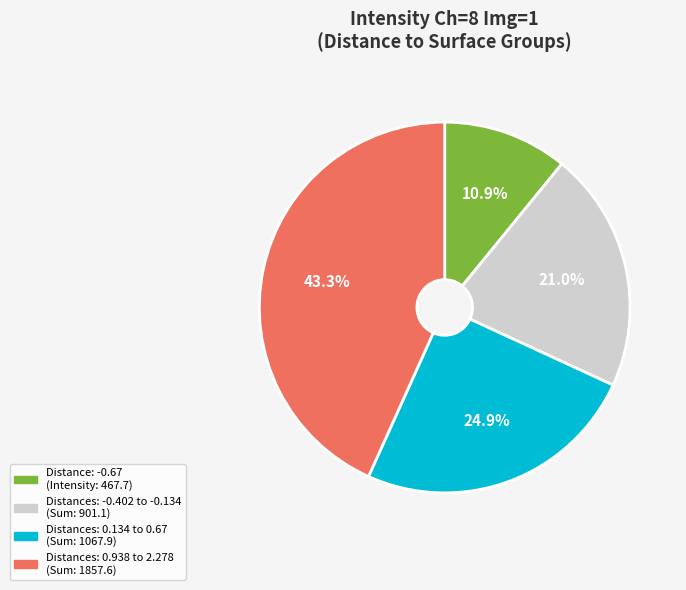

Rank the categories by value from highest to lowest.

Distances: 0.938 to 2.278 (Sum: 1857.6), Distances: 0.134 to 0.67 (Sum: 1067.9), Distances: -0.402 to -0.134 (Sum: 901.1), Distance: -0.67 (Intensity: 467.7)